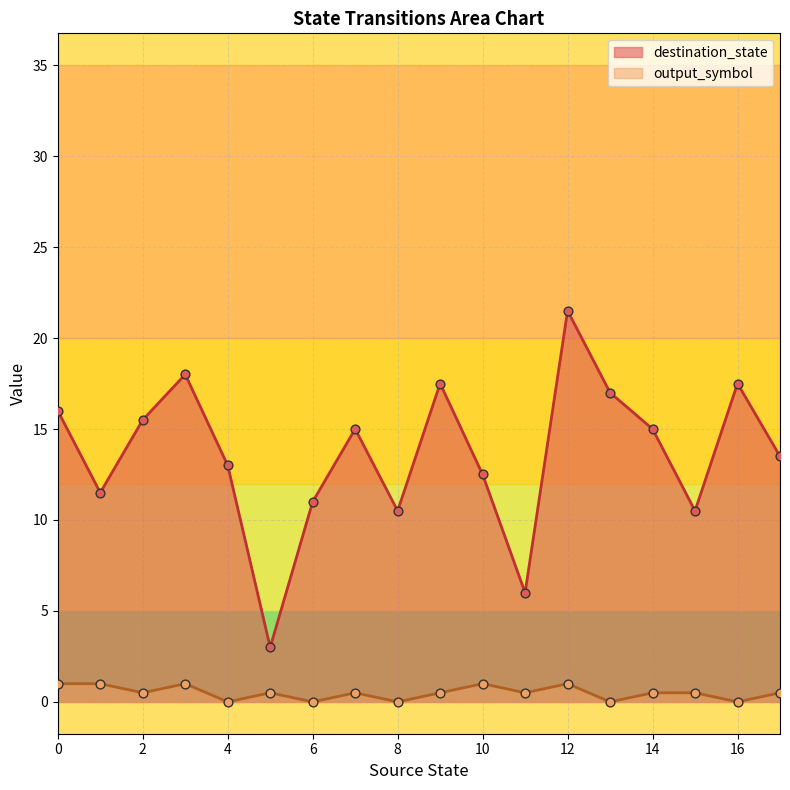

Is the value of destination_state at 12 greater than the value of output_symbol at 16?

Yes